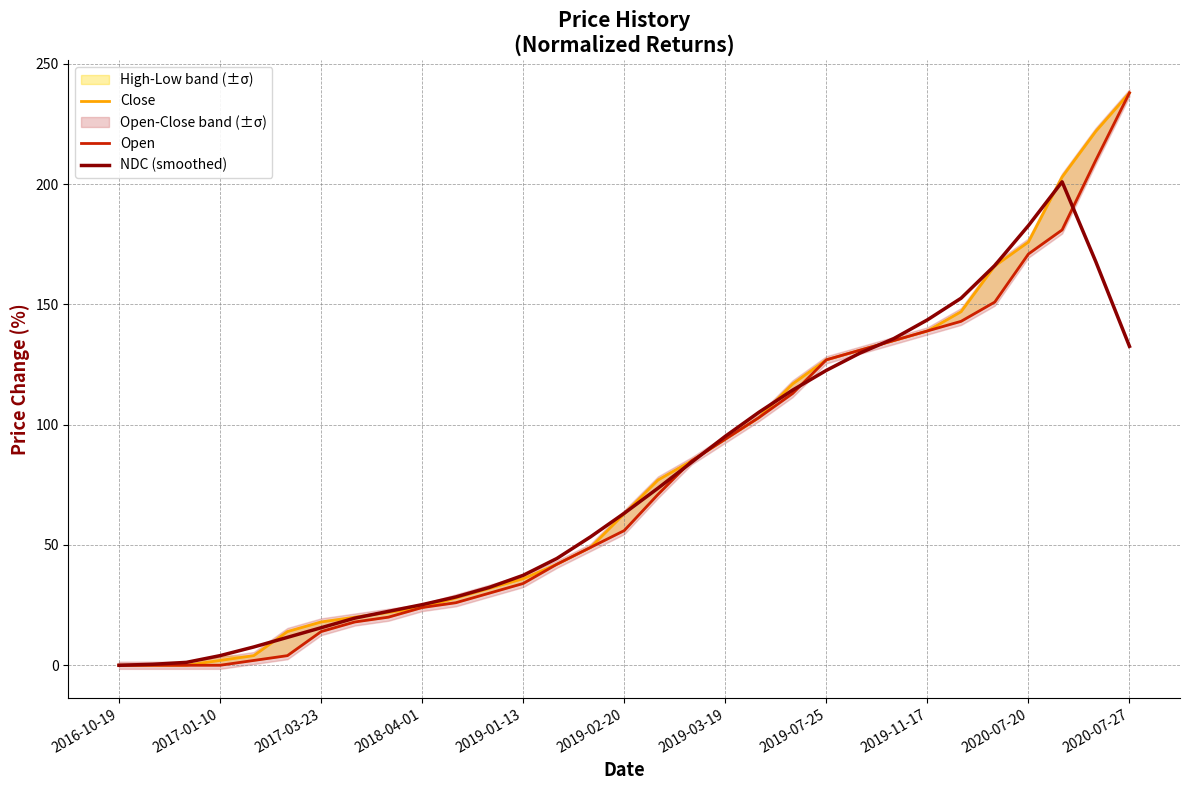

What is the greatest value displayed?

238.0